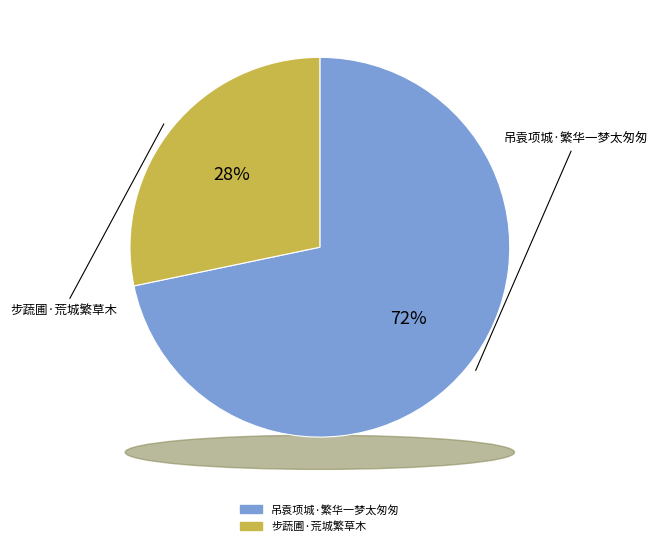

How many segments does this pie chart have?

2